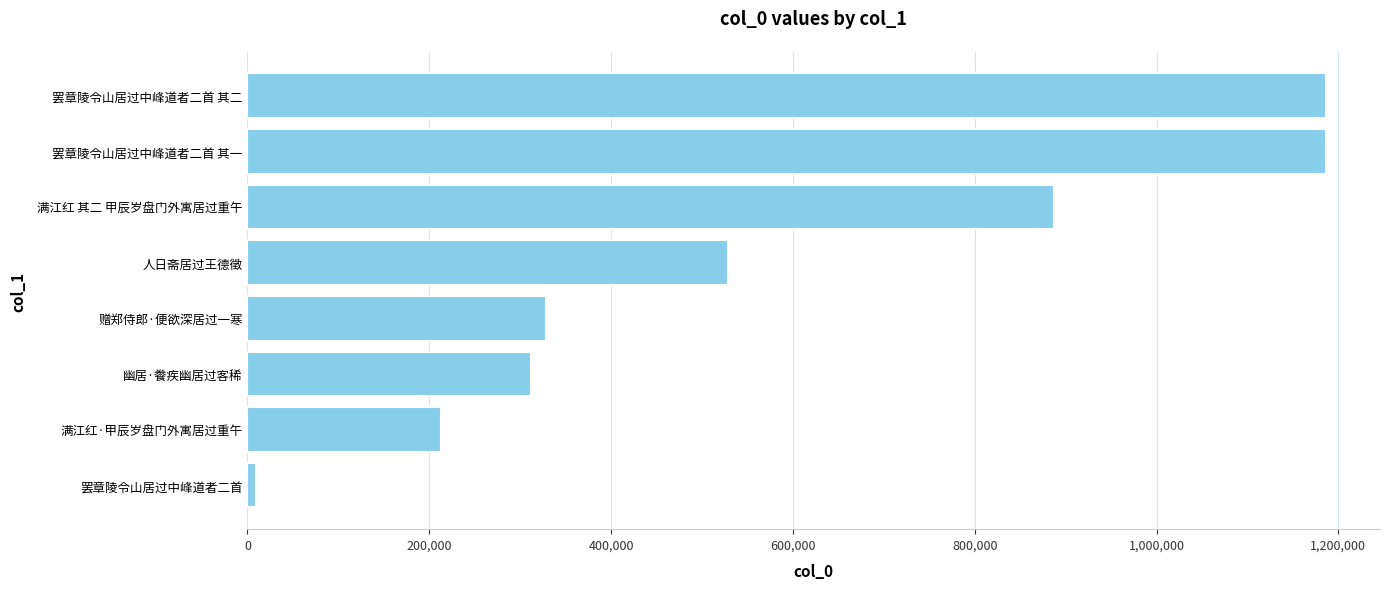

How many distinct data groups are displayed?

1